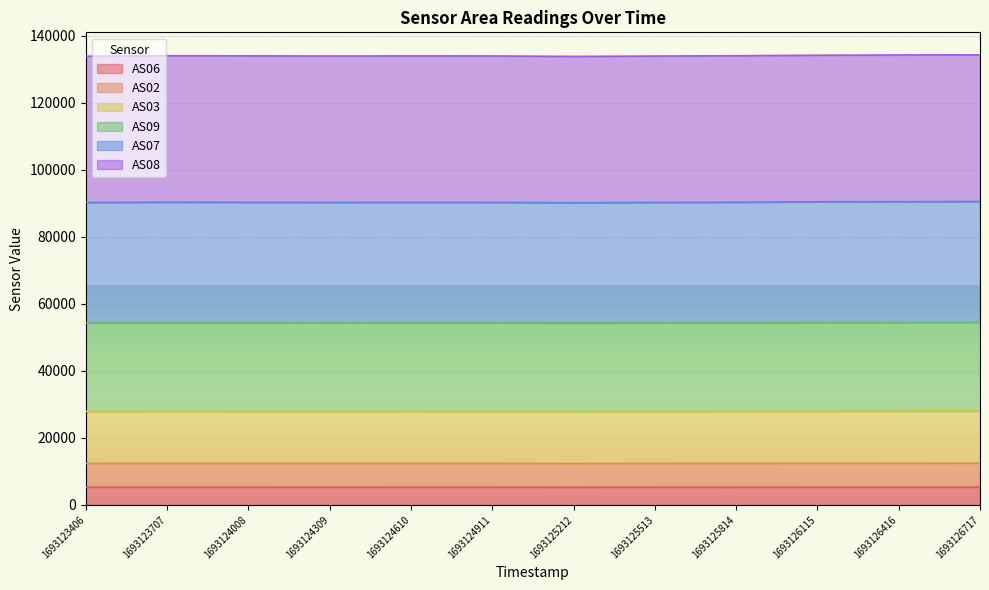

True or false: AS02 and AS08 cross at least once.

False